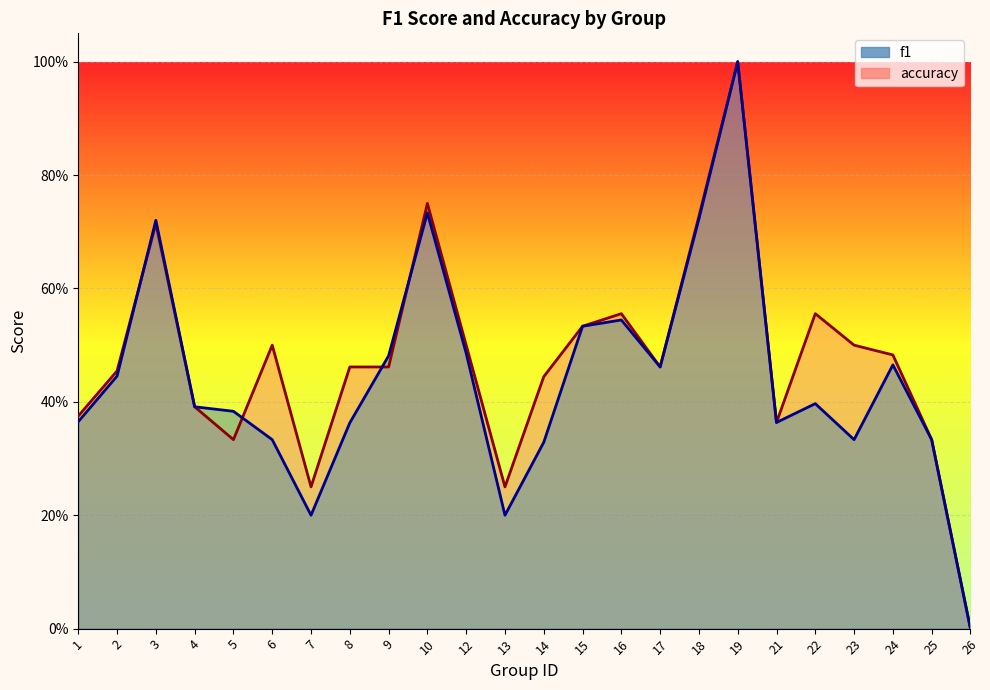

How many times do f1 and accuracy cross each other?

4